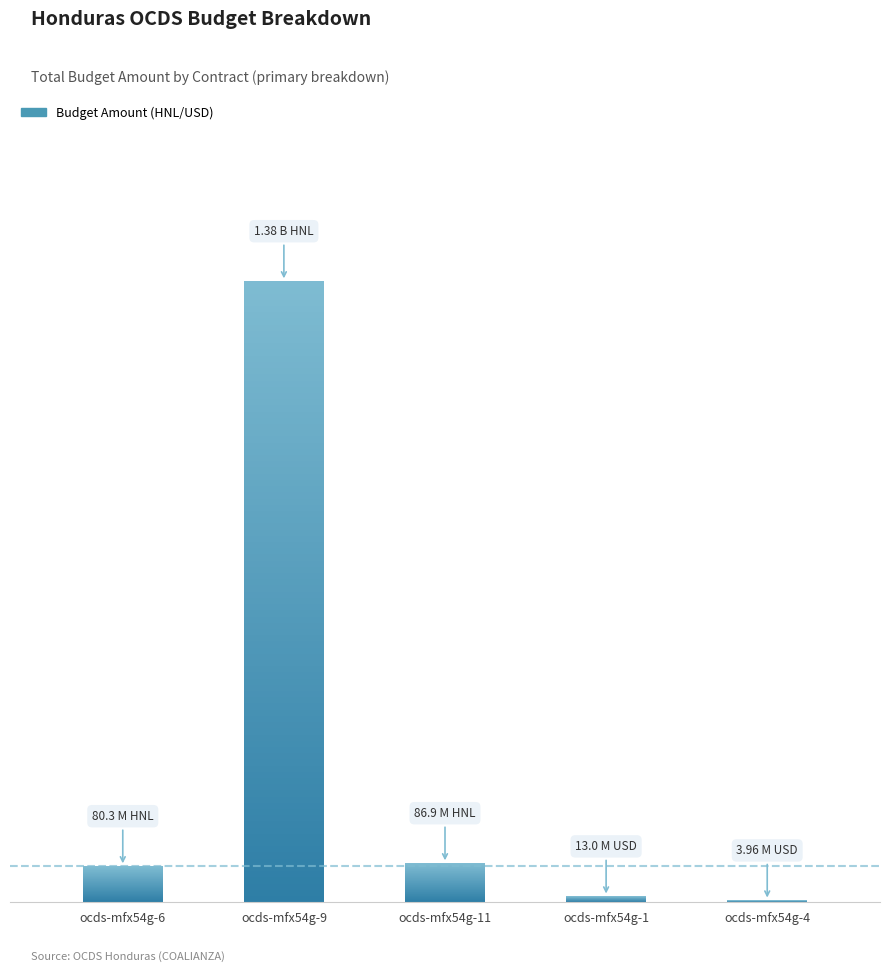

What is the difference between the maximum and minimum values?

1380266209